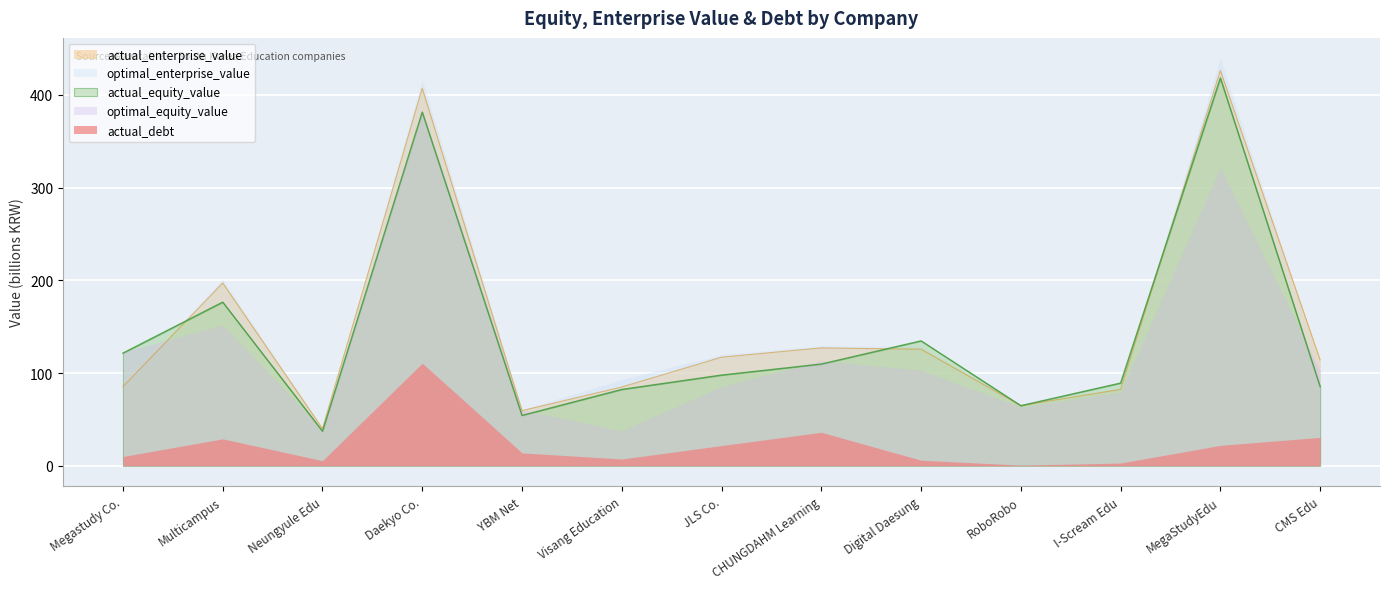

Is the value of actual_enterprise_value at CHUNGDAHM Learning greater than the value of actual_equity_value at Digital Daesung?

No